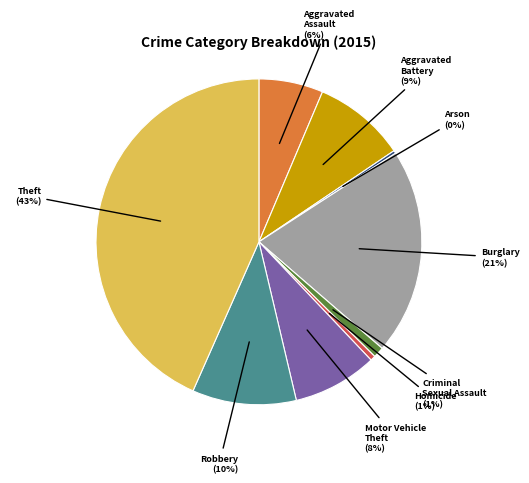

To the nearest percent, what is the average slice percentage?

11%